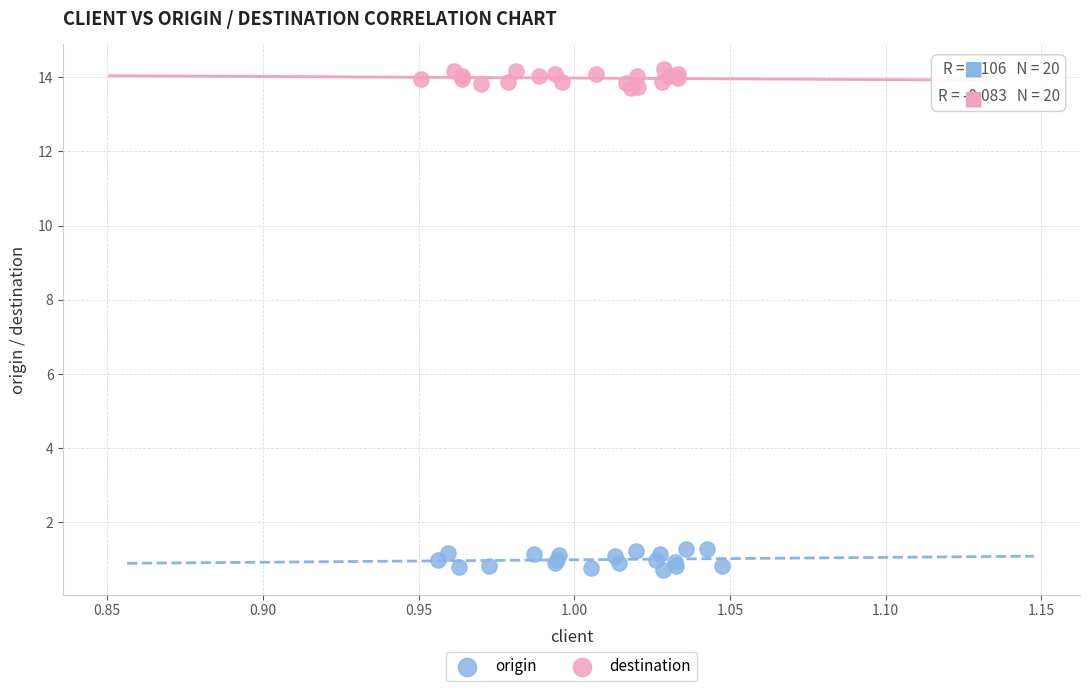

What are all the series names shown in the legend?

origin, destination